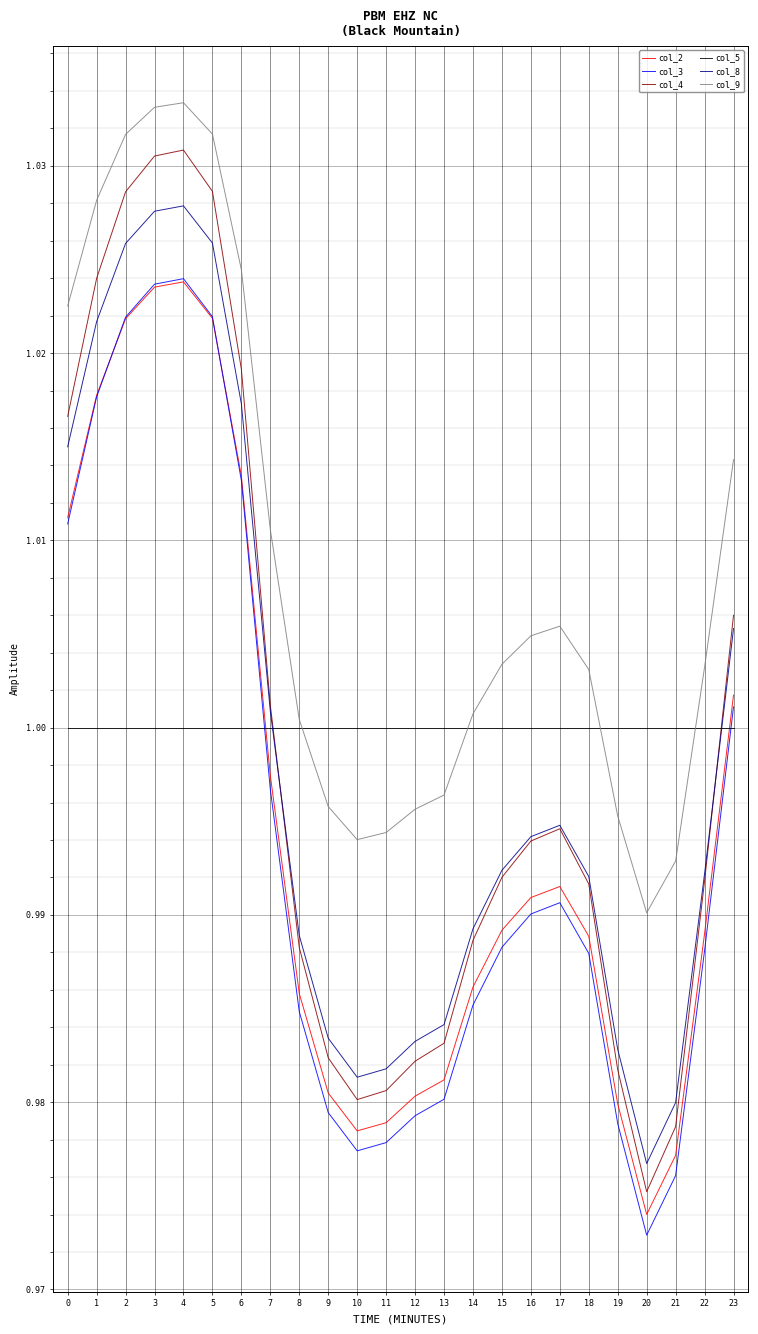

Which series has the largest range (max minus min)?

col_4